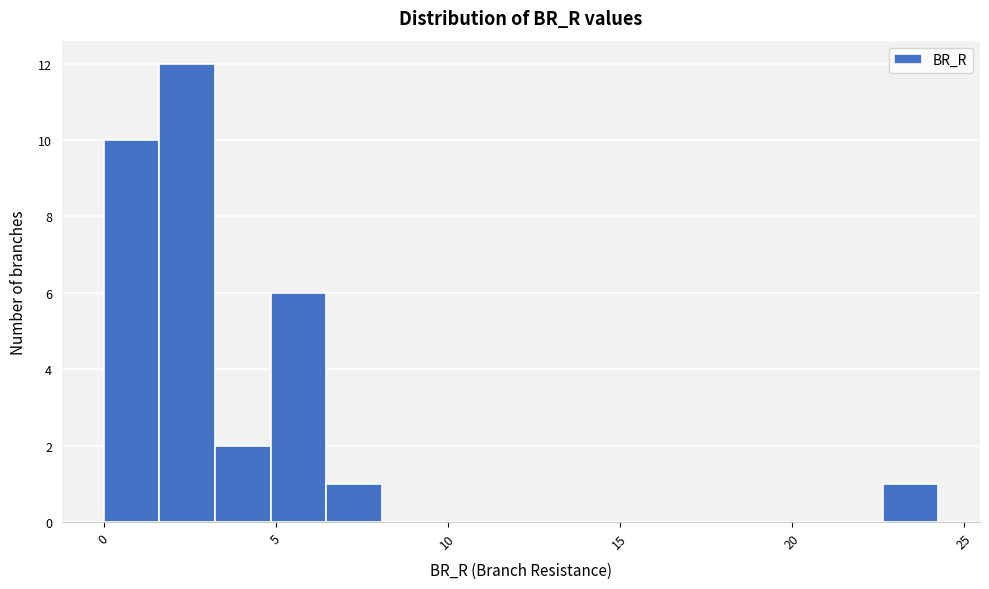

Read against the x-axis, roughly where is the centre of the tallest bar?

2.5